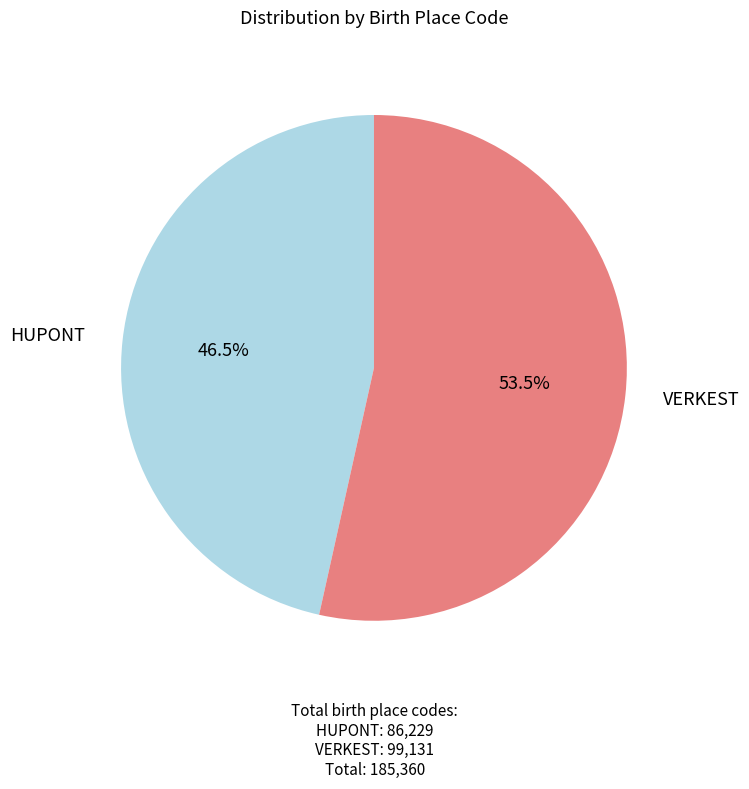

Does any single category account for the majority?

Yes